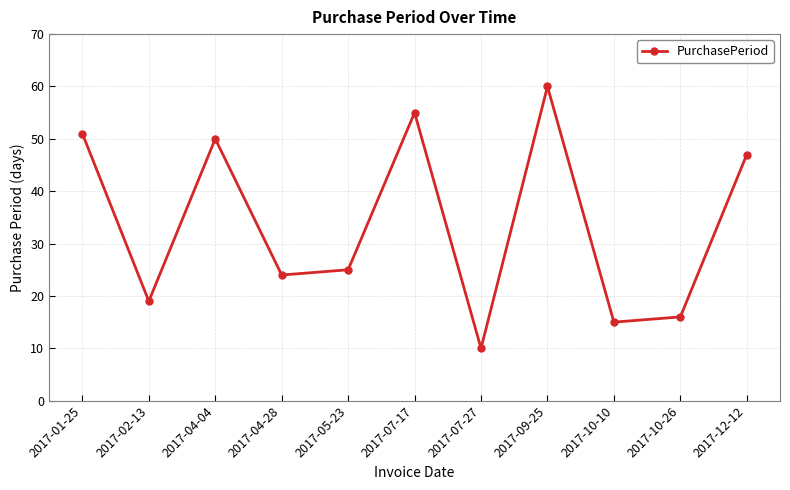

Reading left to right, what are all the values shown in this chart?

2017-01-25=51	2017-02-13=19	2017-04-04=50	2017-04-28=24	2017-05-23=25	2017-07-17=55	2017-07-27=10	2017-09-25=60	2017-10-10=15	2017-10-26=16	2017-12-12=47